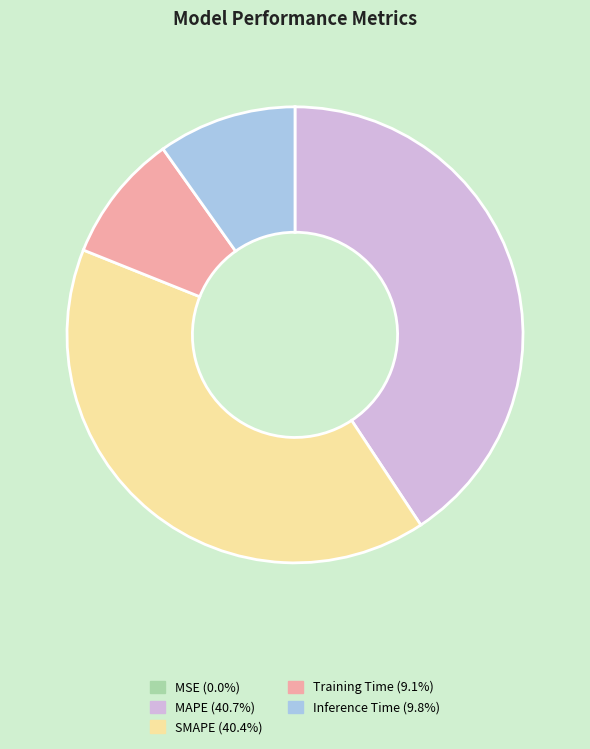

Is MAPE (40.7%) the majority of the pie?

No